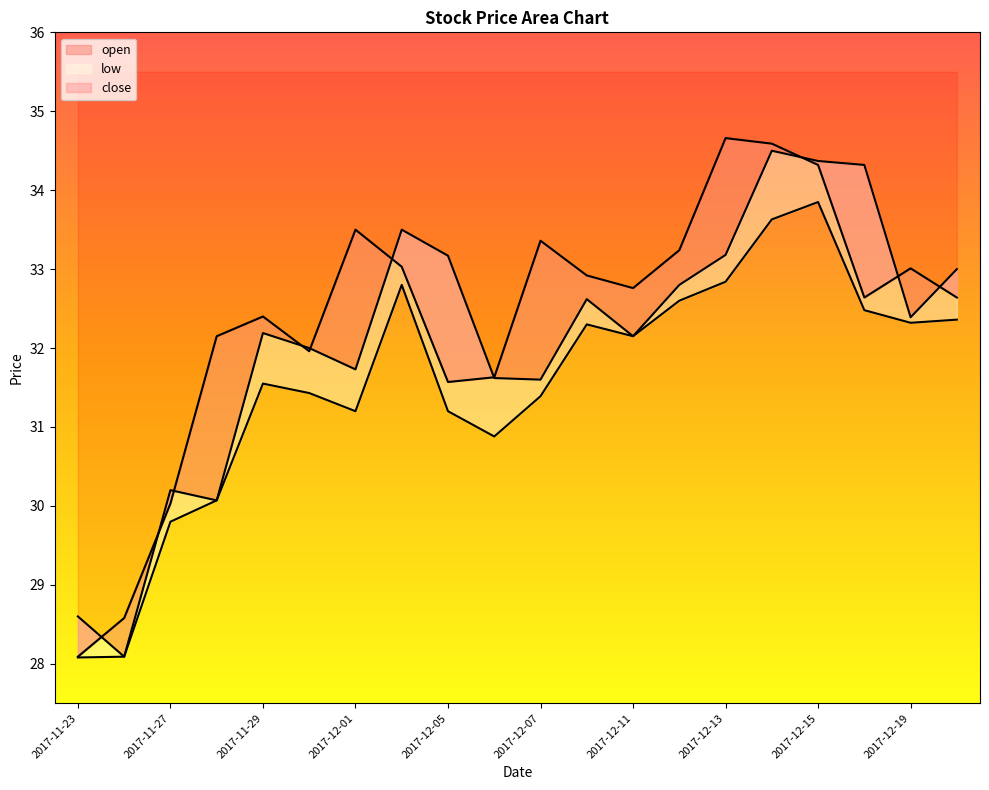

The value of low at 2017-12-20 is 32.4. True or false?

True